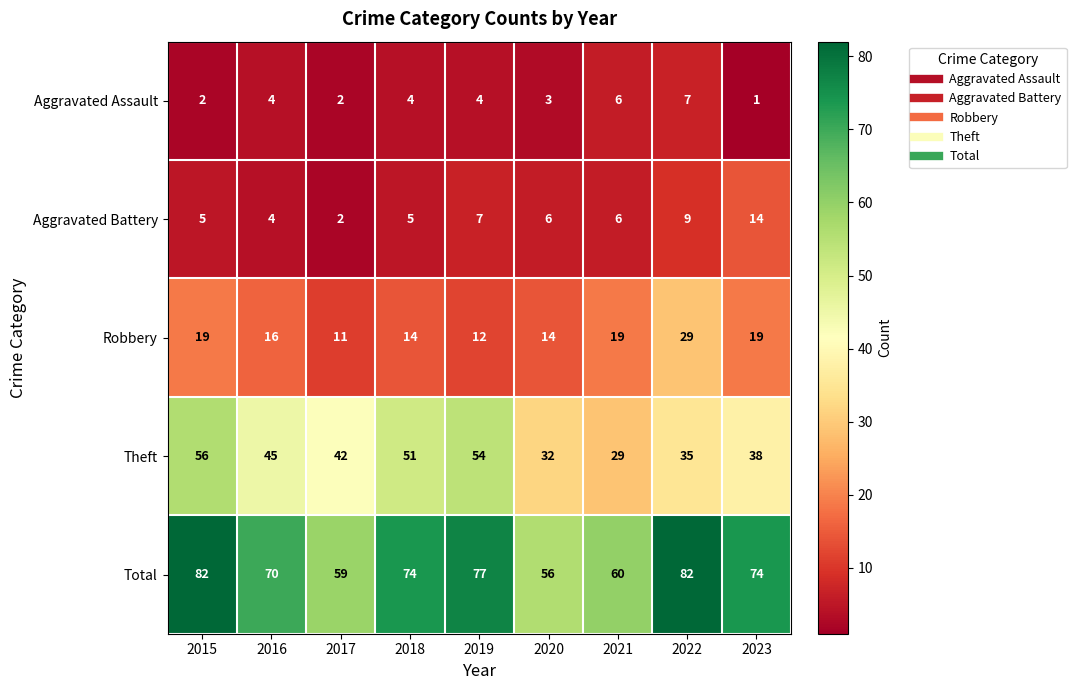

At which label does Theft reach its minimum?

2021